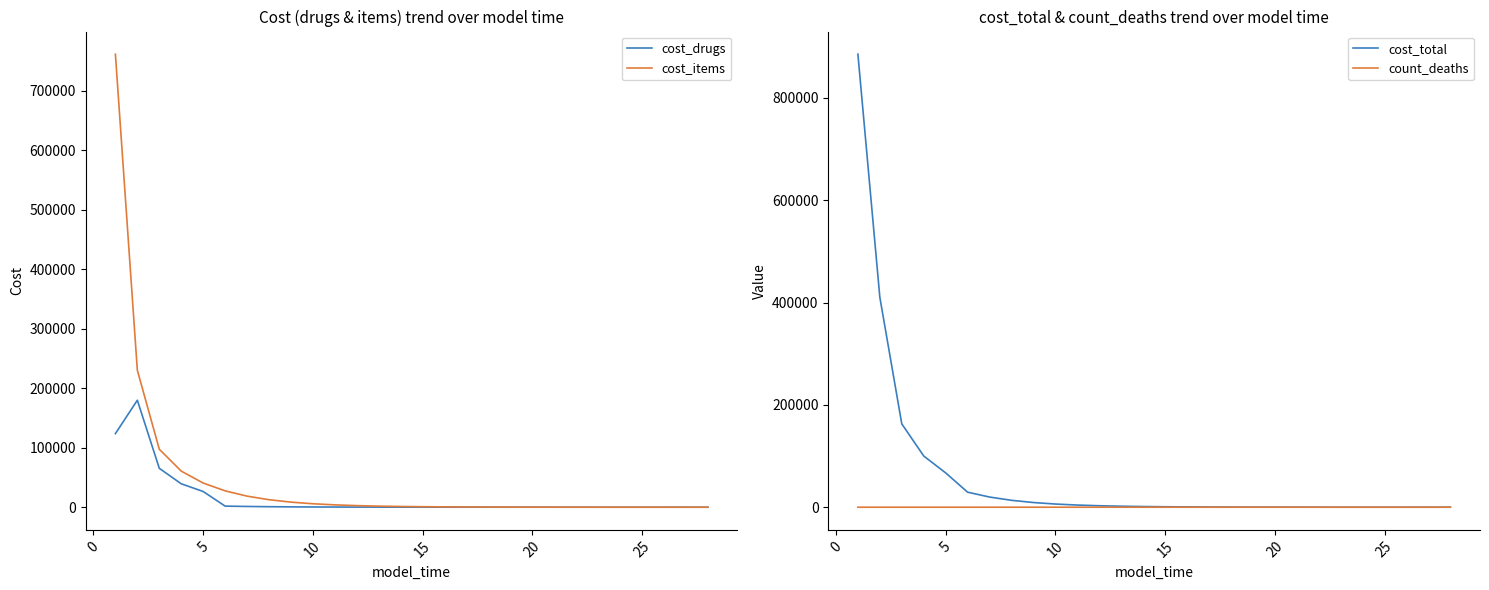

True or false: cost_total and cost_items cross at least once.

False